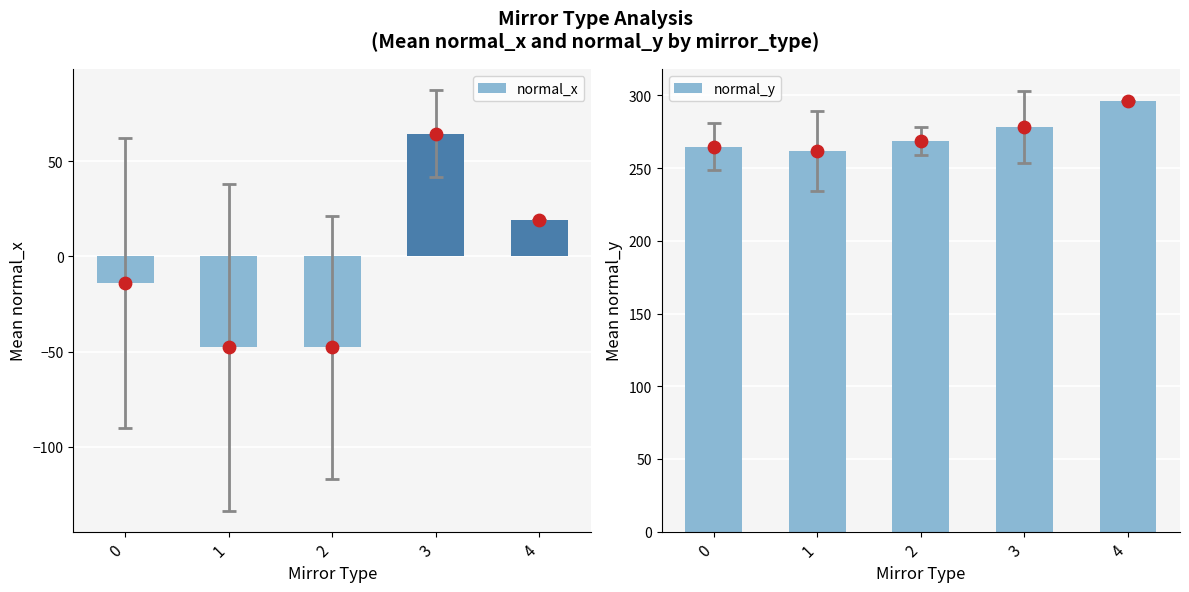

What are all the series names shown in the legend?

normal_x, normal_y